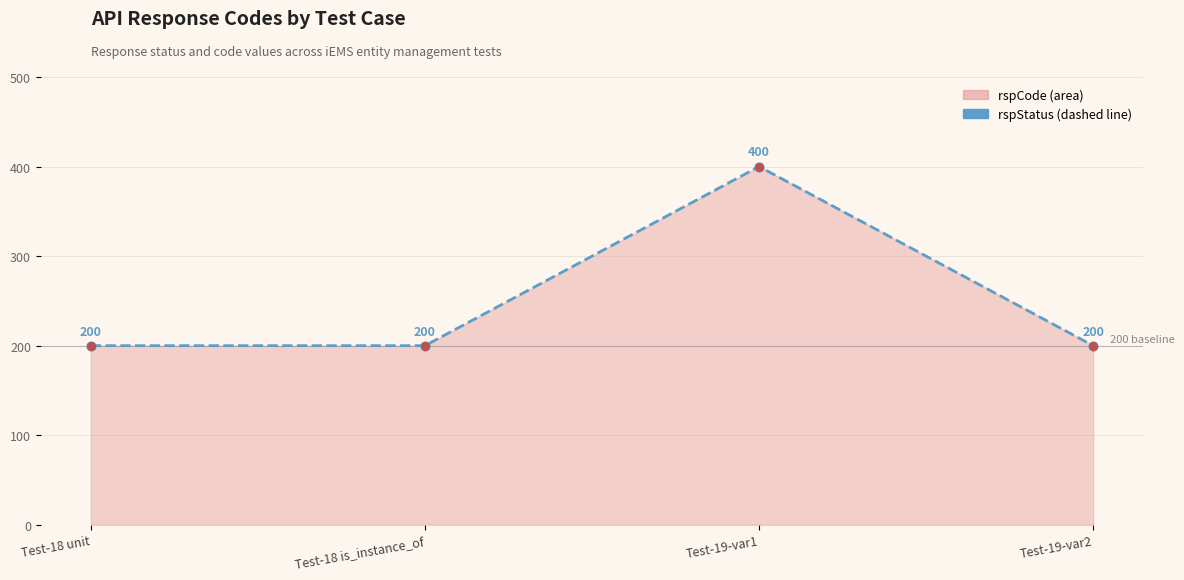

Which has a higher value, Test-19-var1 or Test-19-var2?

Test-19-var1